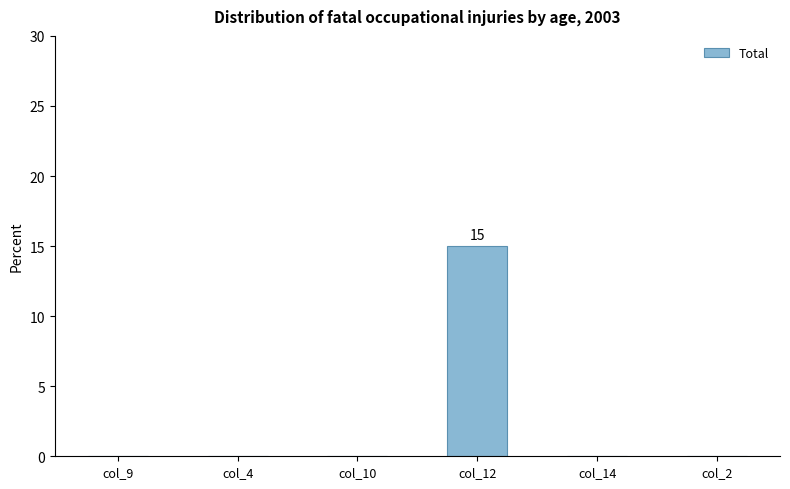

Are the bars horizontal?

No